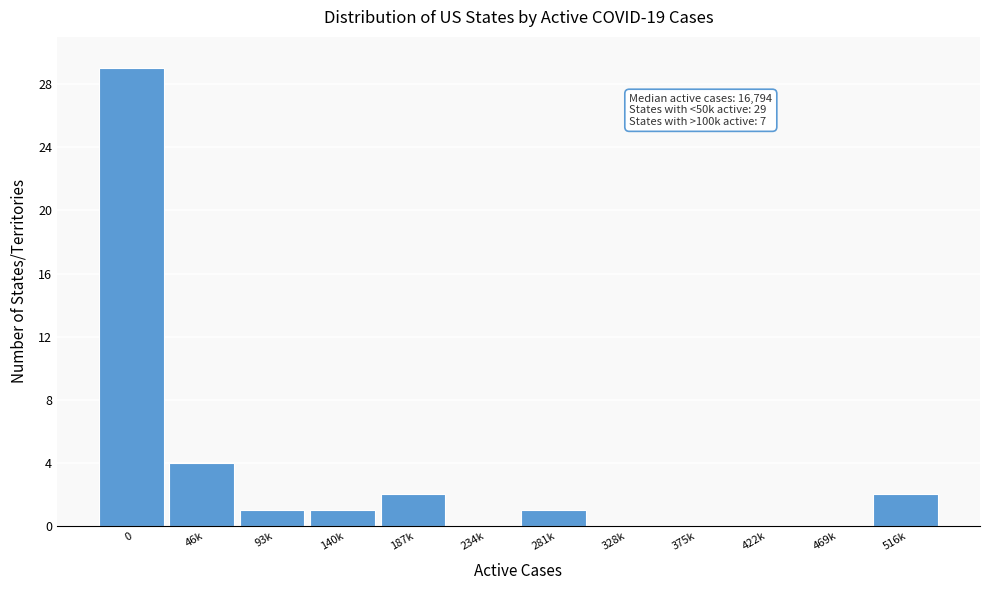

Reading right to left, list all the values displayed in this chart.

516k=2	469k=0	422k=0	375k=0	328k=0	281k=1	234k=0	187k=2	140k=1	93k=1	46k=4	0=29